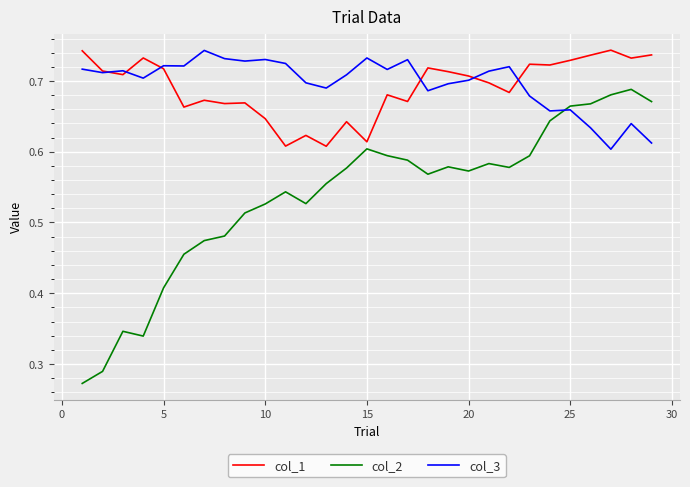

Which series has the largest range (max minus min)?

col_2